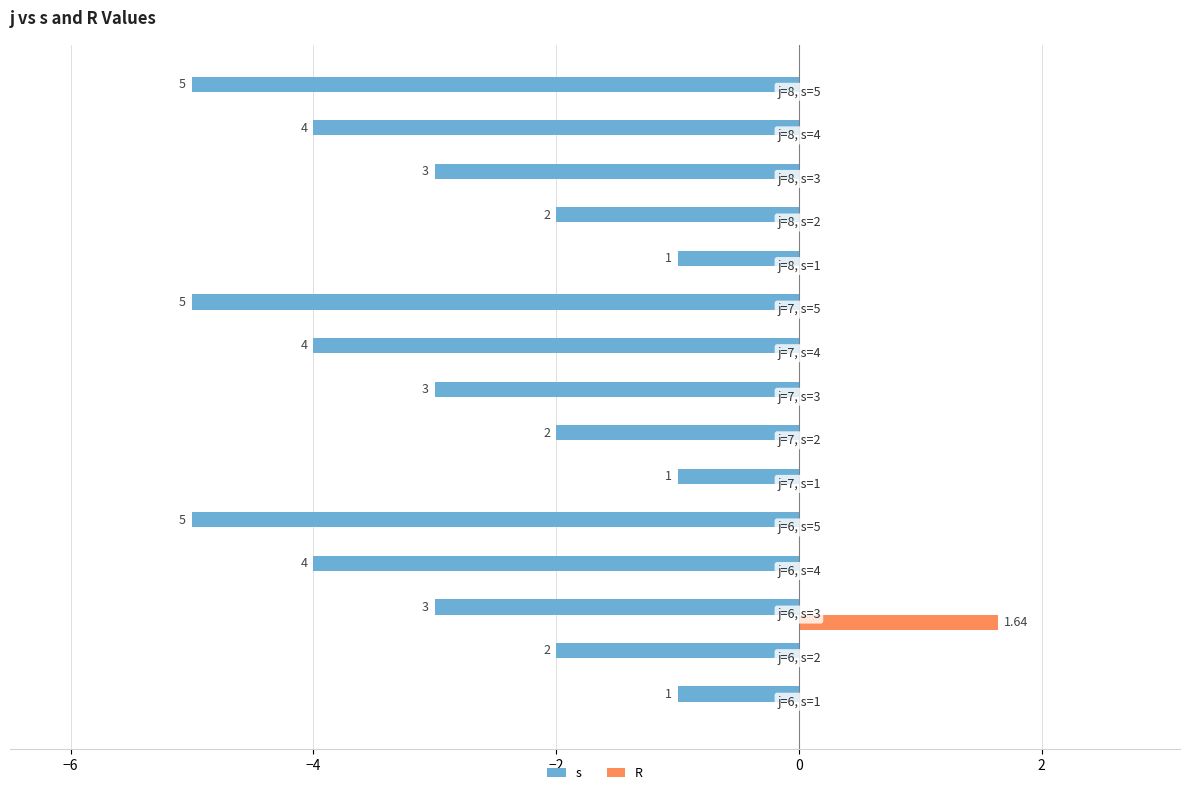

What is the smallest value displayed?

-5.0